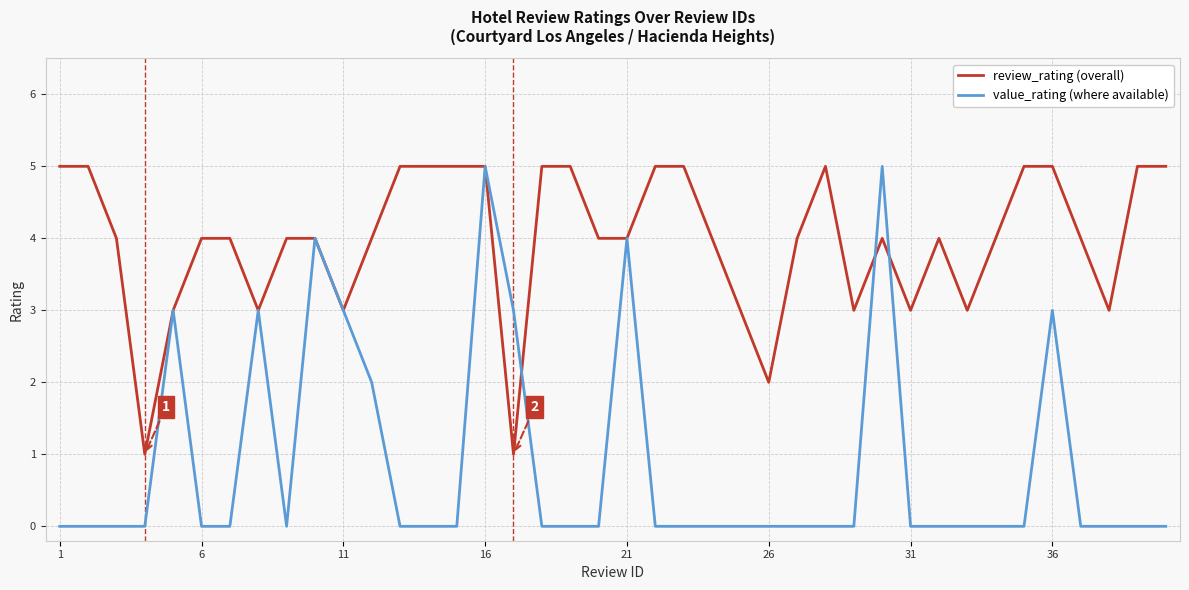

Which series has the largest total across all categories?

review_rating (overall)